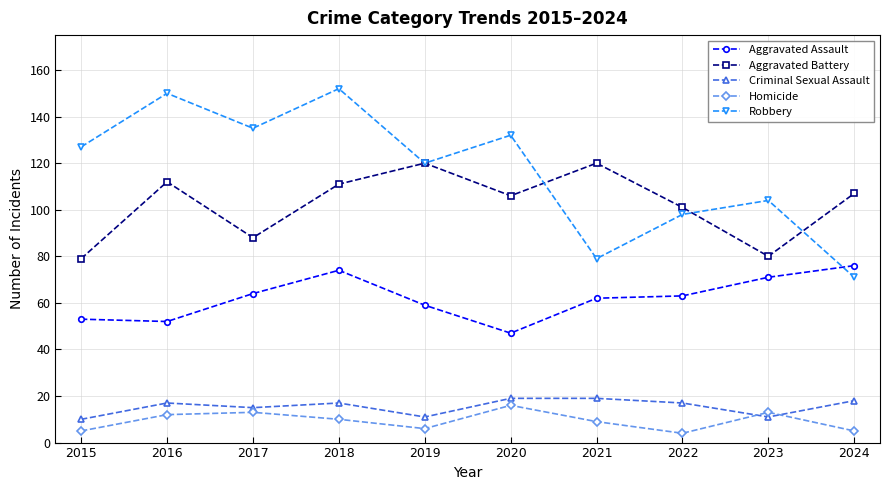

Reading left to right, what are all the values shown in this chart?

Aggravated Assault: 53	52	64	74	59	47	62	63	71	76
Aggravated Battery: 79	112	88	111	120	106	120	101	80	107
Criminal Sexual Assault: 10	17	15	17	11	19	19	17	11	18
Homicide: 5	12	13	10	6	16	9	4	13	5
Robbery: 127	150	135	152	120	132	79	98	104	71